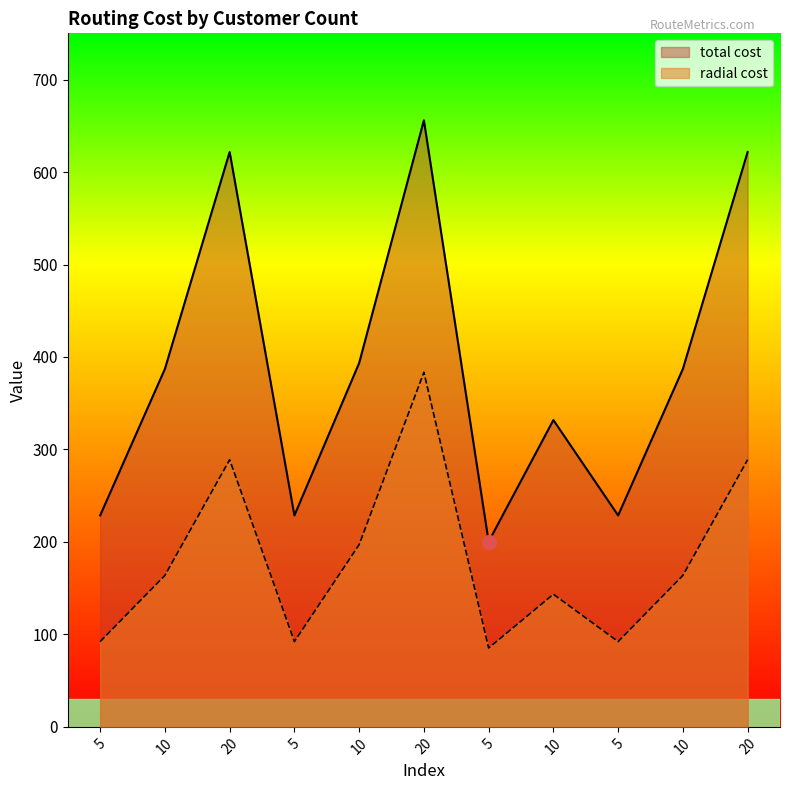

Which series has the largest range (max minus min)?

total cost